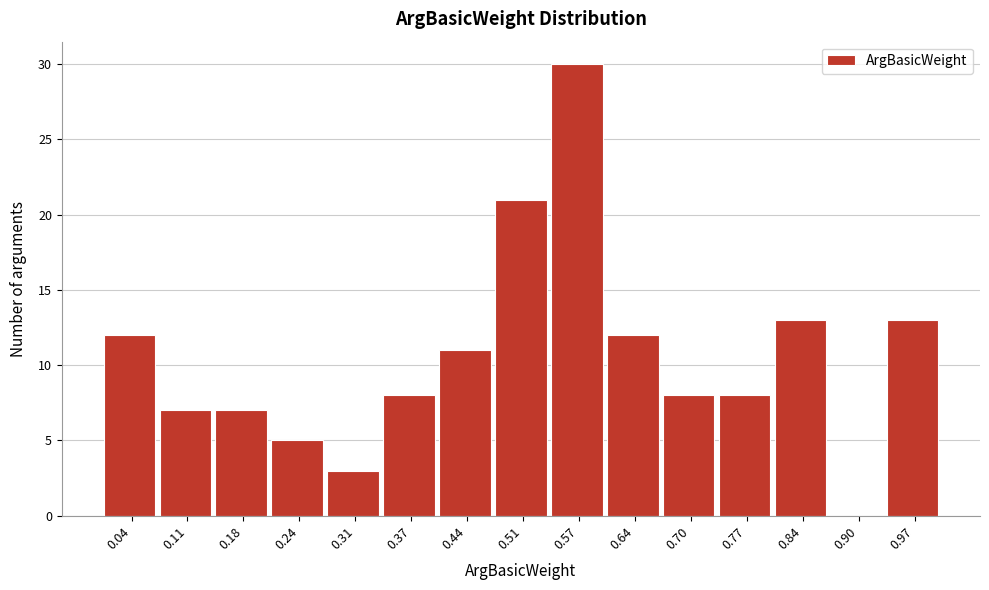

What is the height of the bar covering 0.208 to 0.274 on the x-axis? Neither the bar edges nor the heights are printed on the chart, so give them approximately, as read against the axes.

5